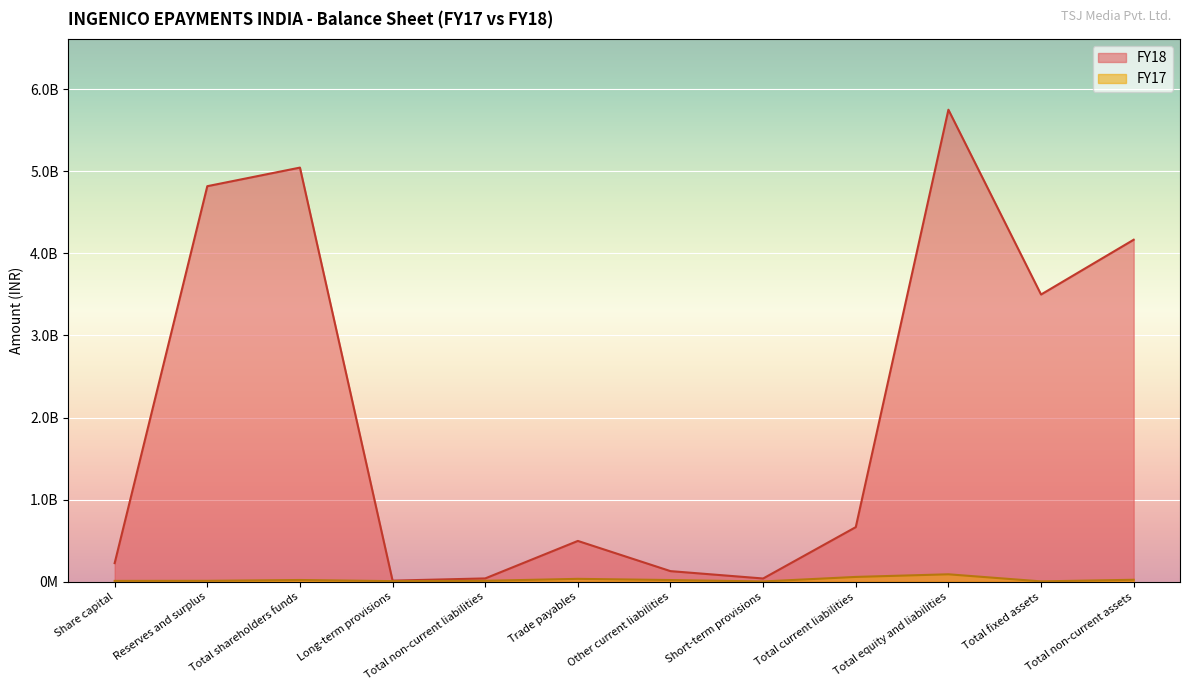

What is the total value across all series at Total equity and liabilities?

5839080118